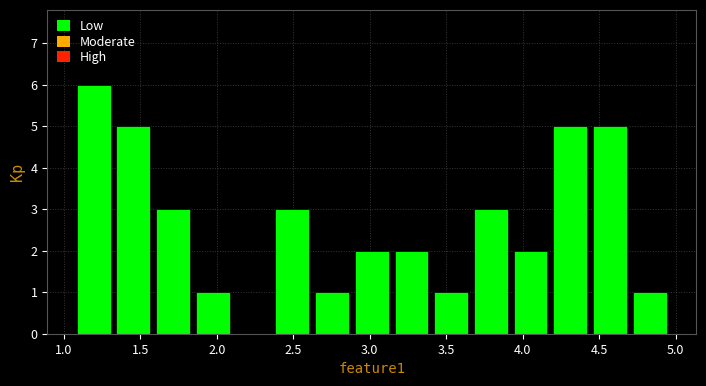

Which range on the x-axis has the tallest bar?

1.05 to 1.30